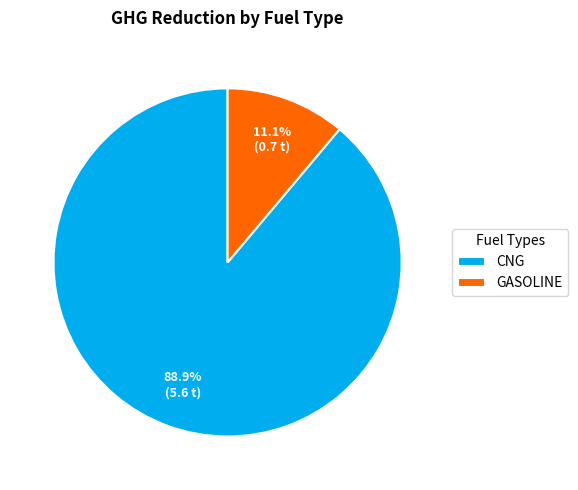

The GASOLINE slice represents 11% of the pie. True or false?

True